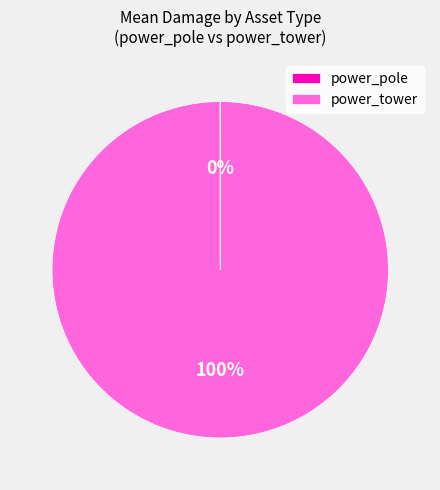

The power_tower slice represents 100% of the pie. True or false?

True